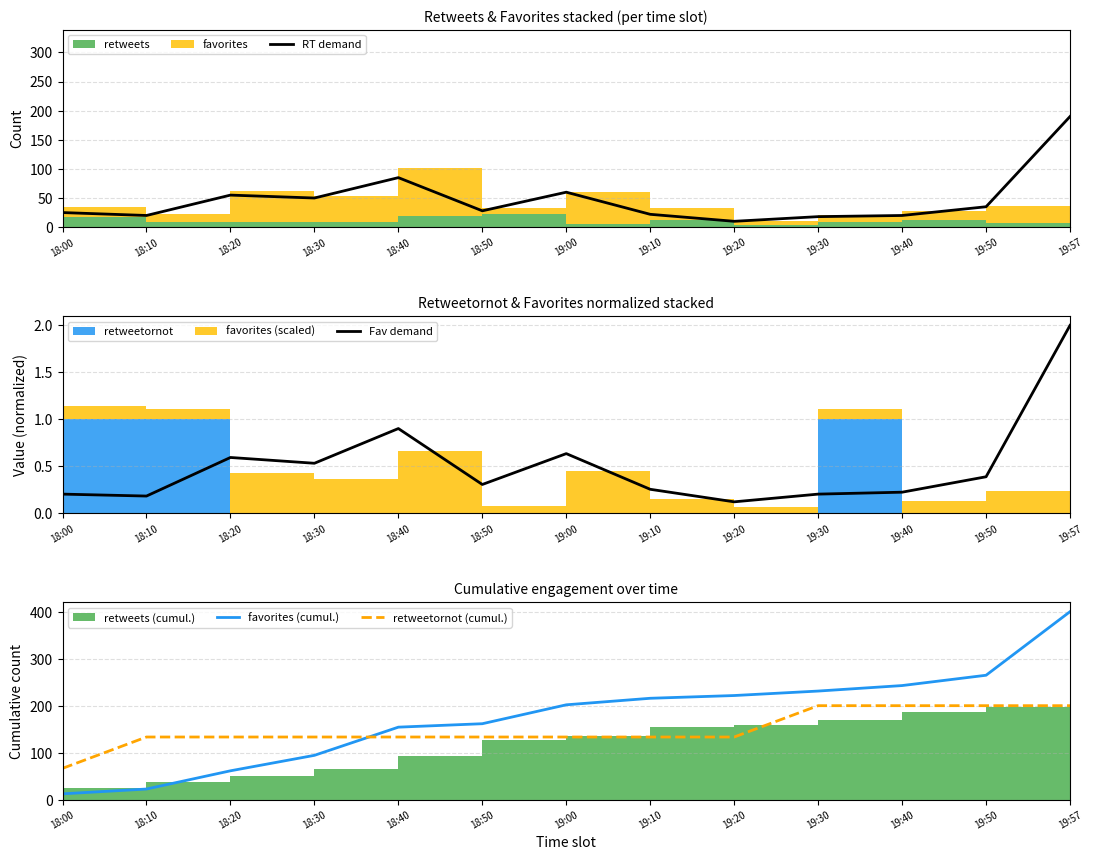

At which category does Fav demand reach its first local peak?

18:20